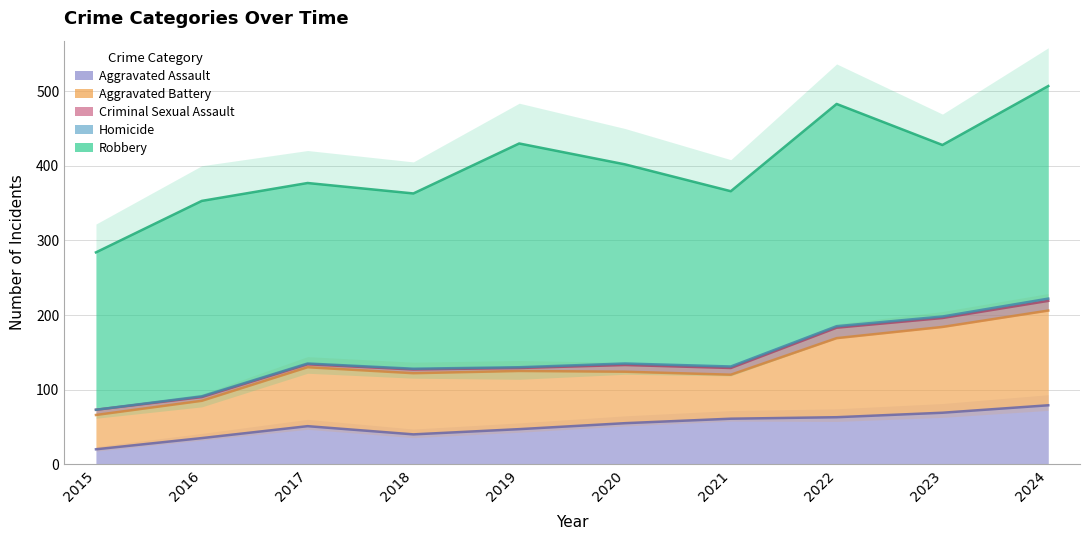

At which label does Aggravated Assault first exceed 55?

2021